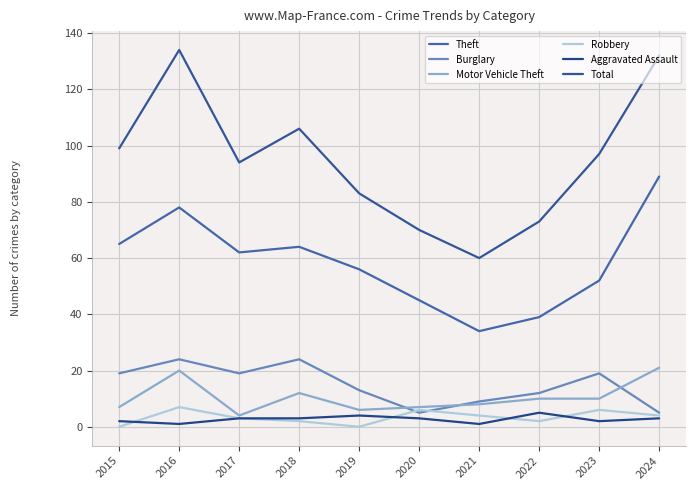

The value of Motor Vehicle Theft at 2015 is 7. True or false?

True